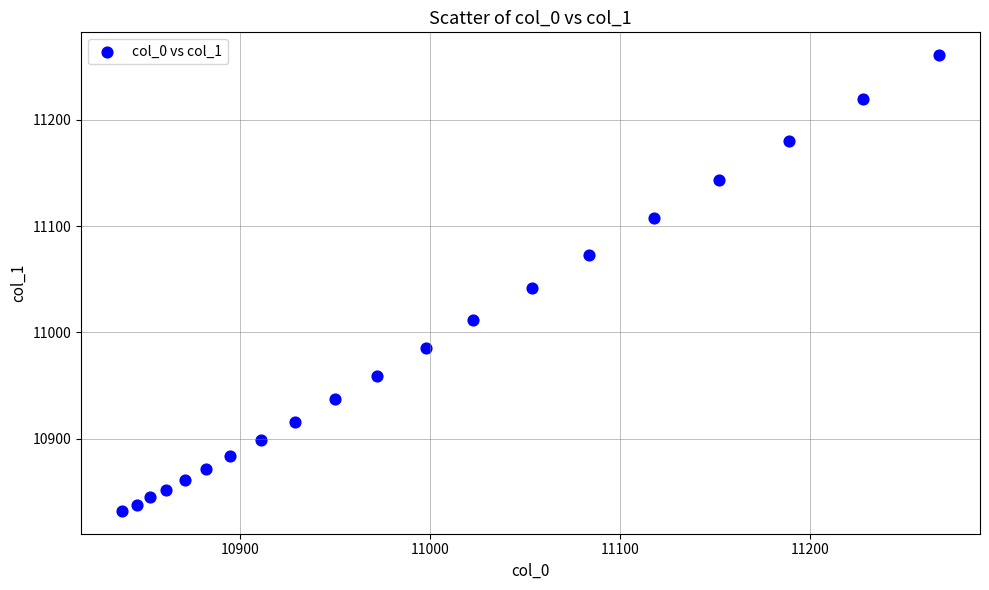

What is the range of Y values (max minus min)?

429